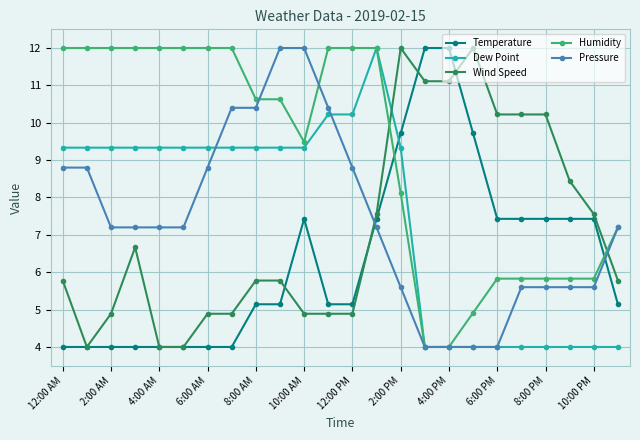

What is the value of the Wind Speed point at the 13th from the left?

4.9